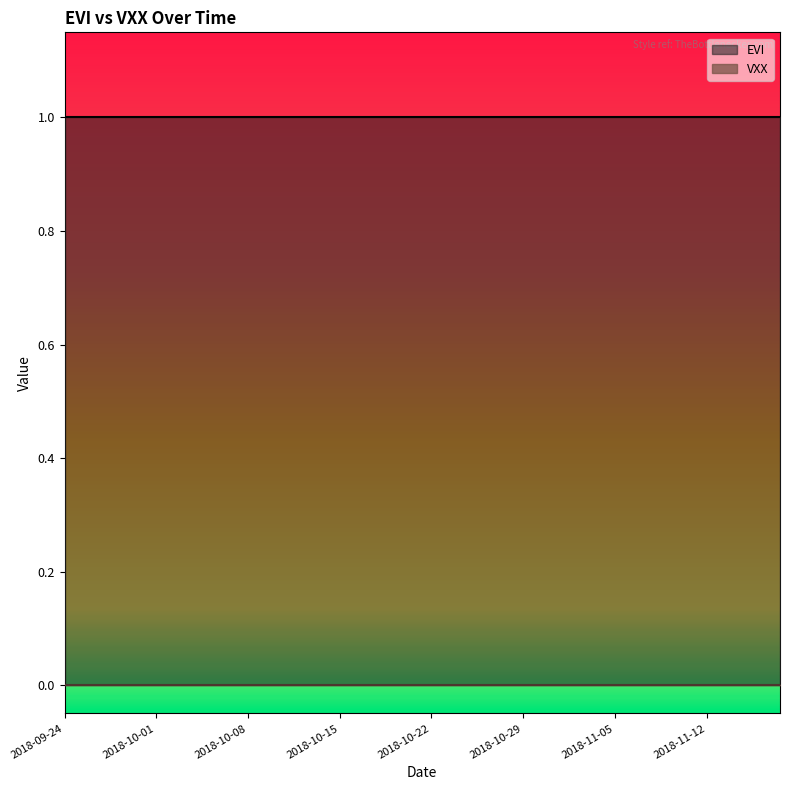

List the series in order of their overall mean, highest first.

EVI, VXX